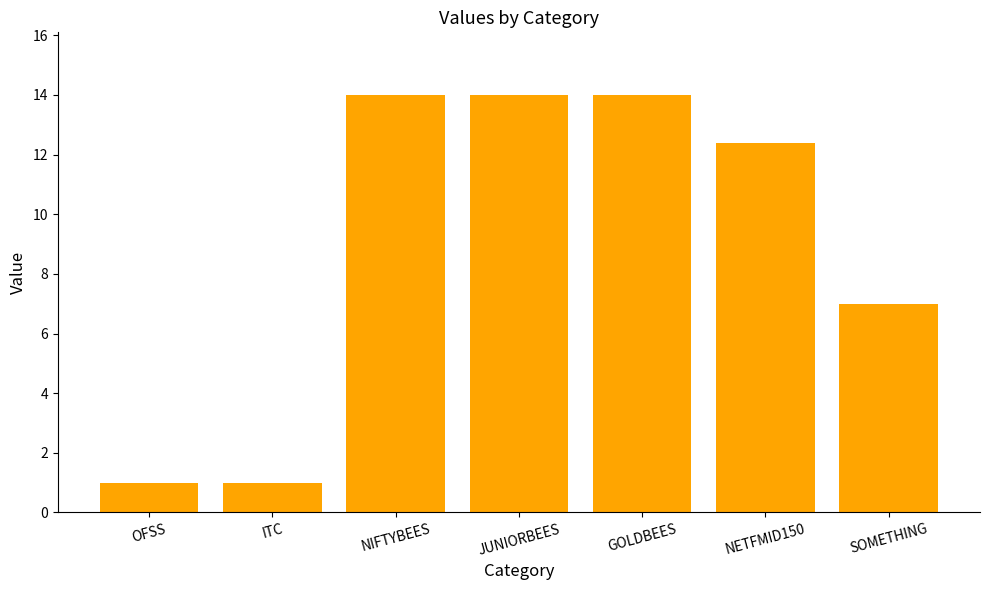

Are the bars horizontal?

No